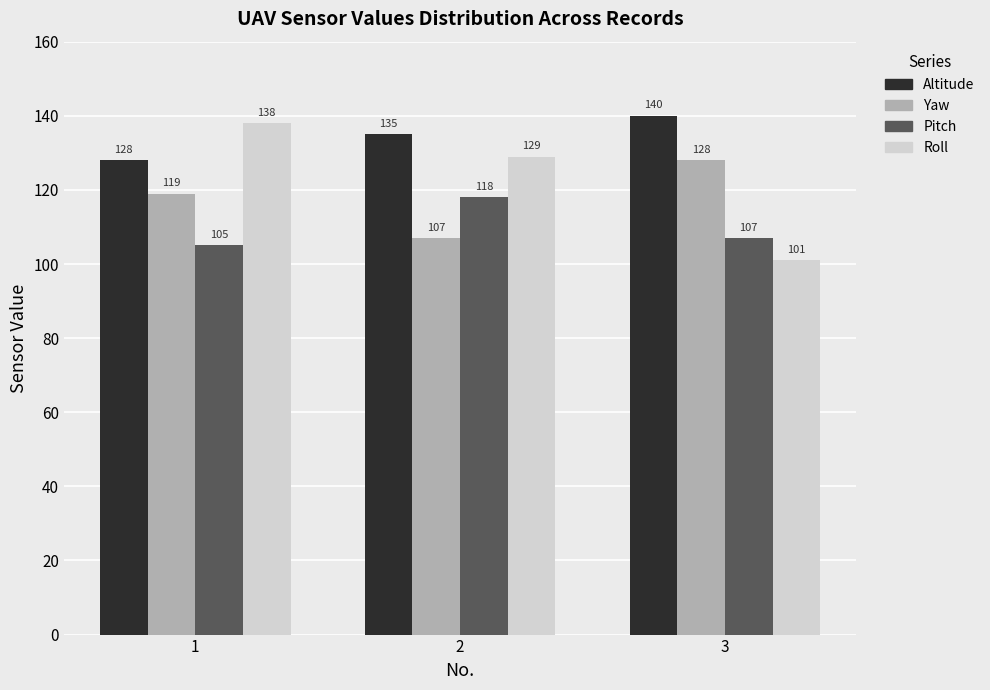

Which category has the highest value in the Yaw series?

3